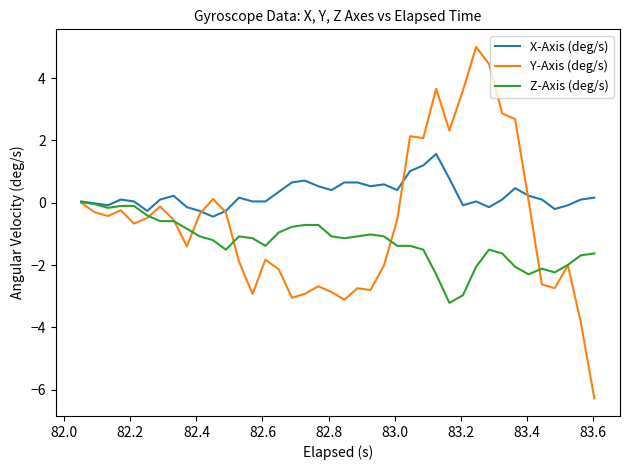

What is the minimum value shown in the chart?

-6.3